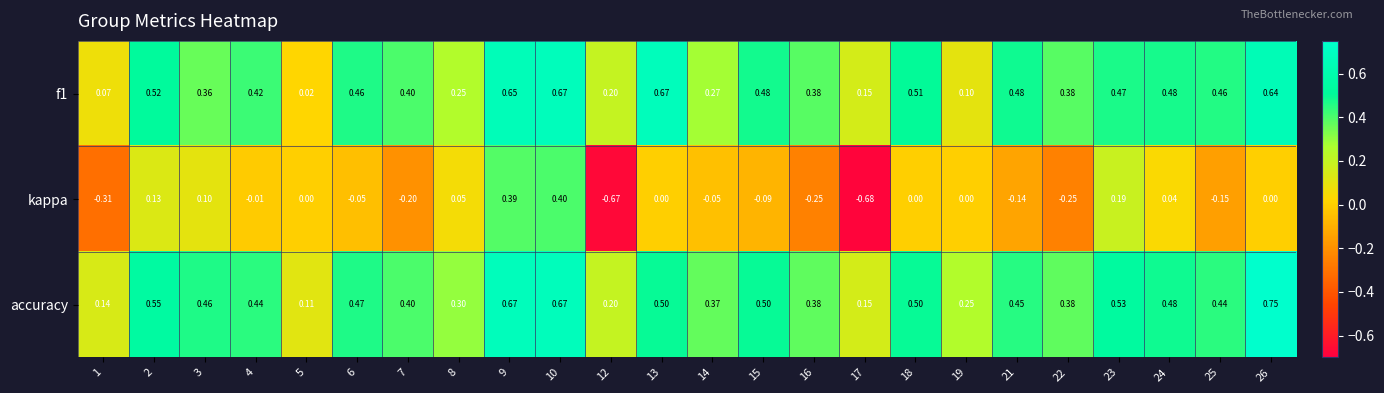

How many data points does each series have?

24